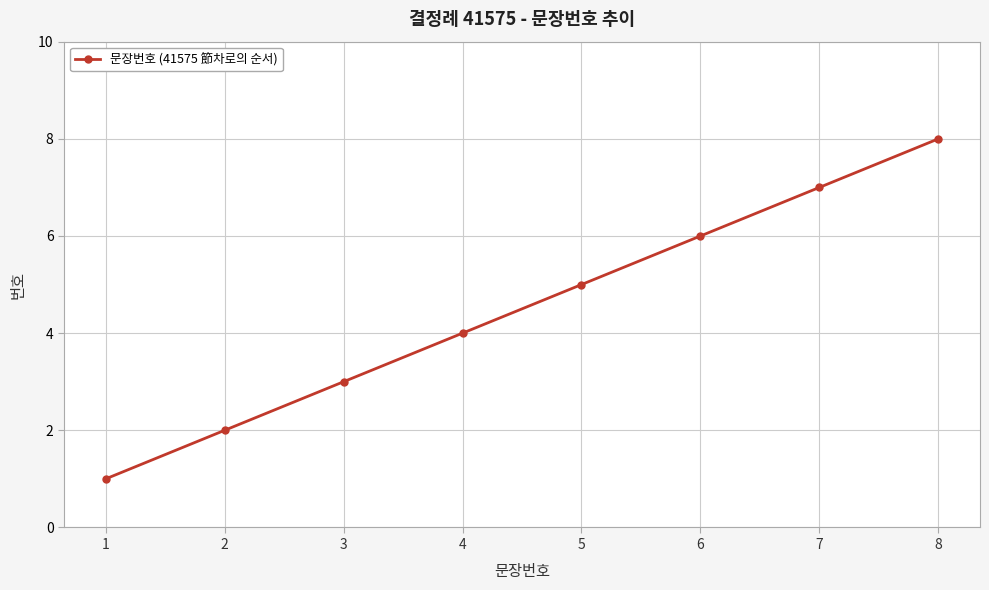

What is the difference between the second highest and second lowest values?

5